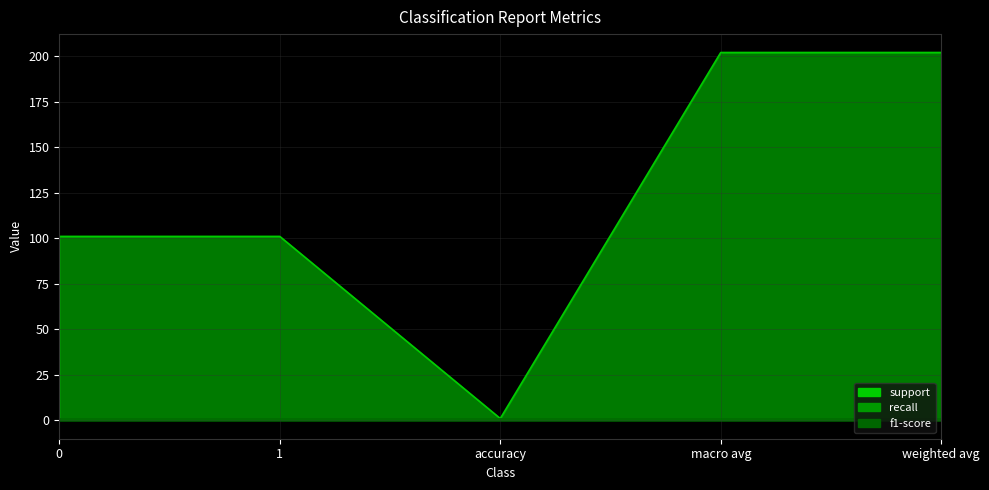

The value of support at 1 is 101. True or false?

True